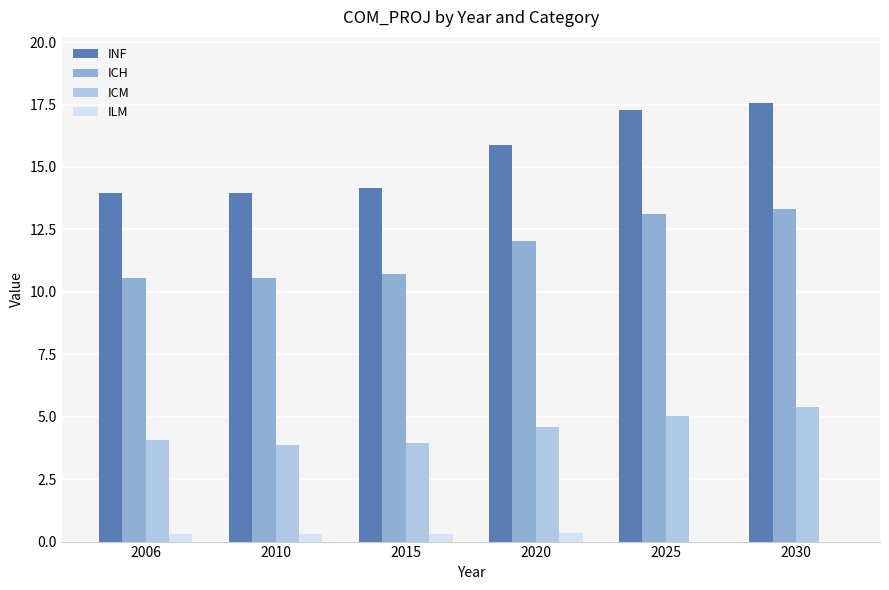

At which category is the sum across all series the highest?

2030